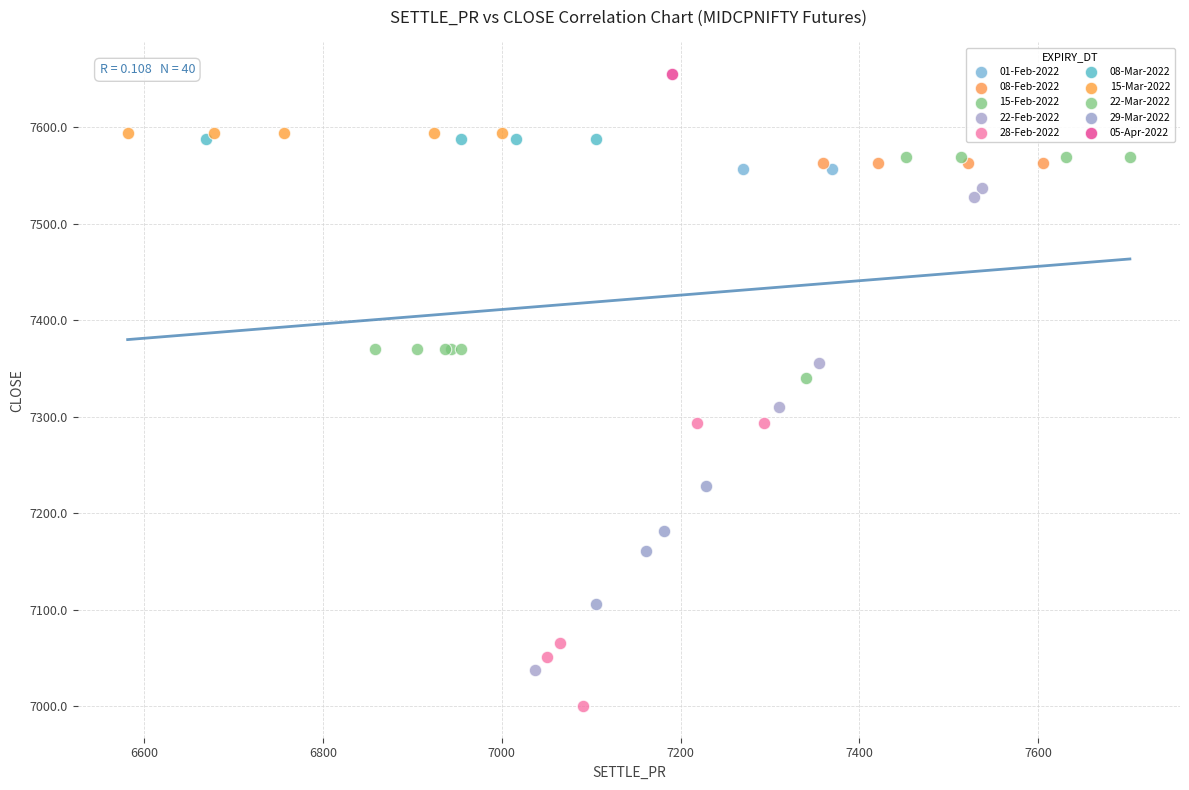

What are all the series names shown in the legend?

01-Feb-2022, 08-Feb-2022, 15-Feb-2022, 22-Feb-2022, 28-Feb-2022, 08-Mar-2022, 15-Mar-2022, 22-Mar-2022, 29-Mar-2022, 05-Apr-2022